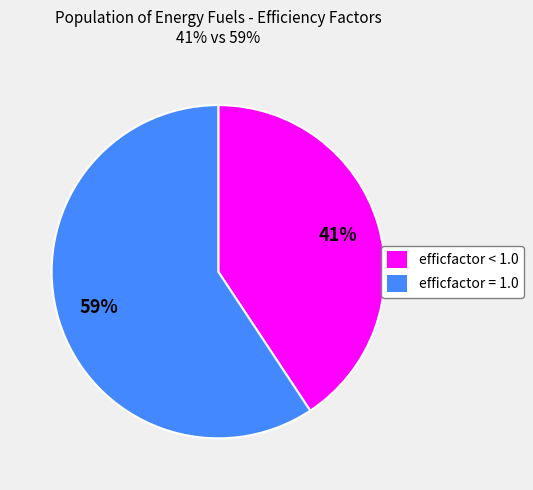

Combined, do efficfactor < 1.0 and efficfactor = 1.0 account for over 50%?

Yes